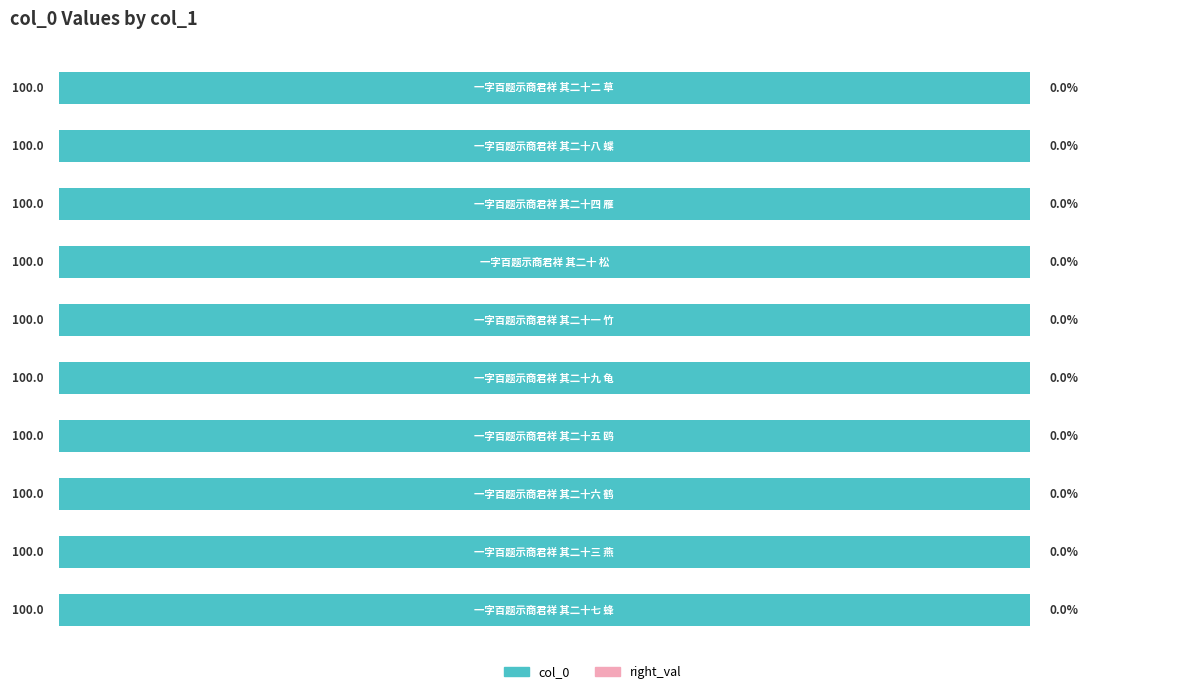

Count the values in the range 99 to 100.

10